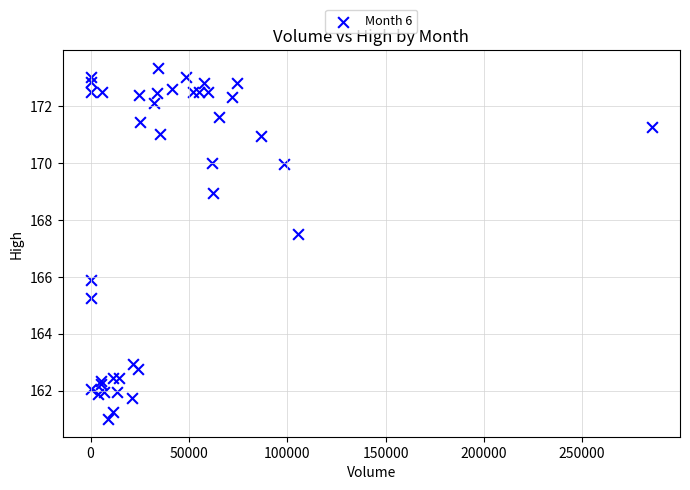

What Y value in the scatter plot is closest to 167?

167.5